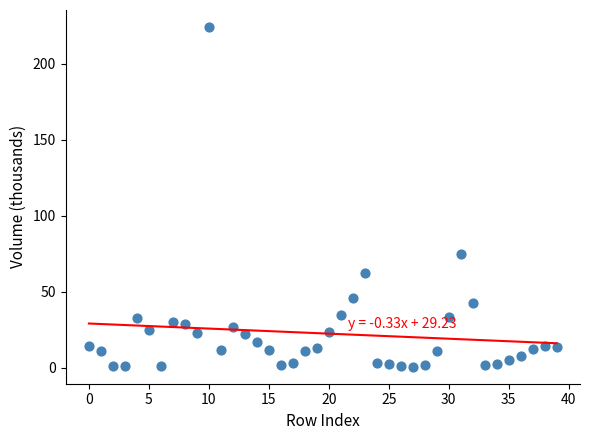

What Y value in the scatter plot is closest to 112?

75.0